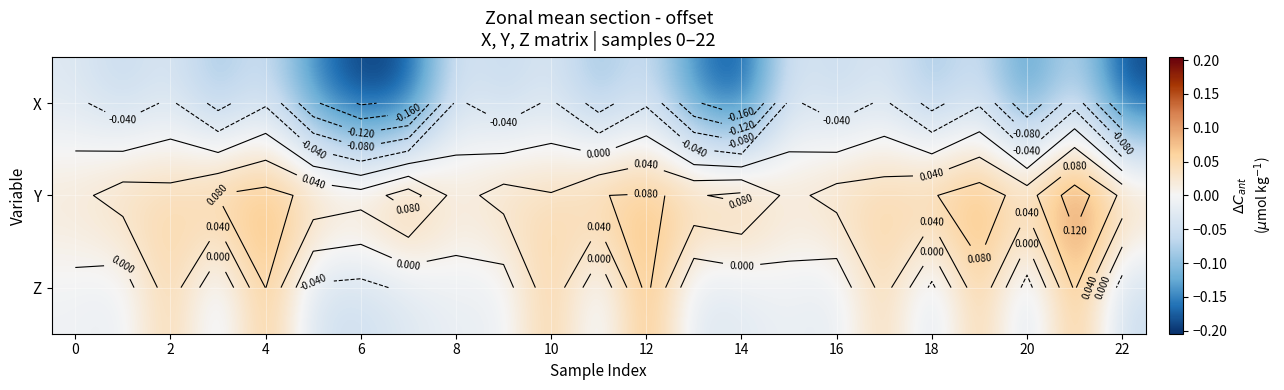

Count the number of data series in this chart.

3